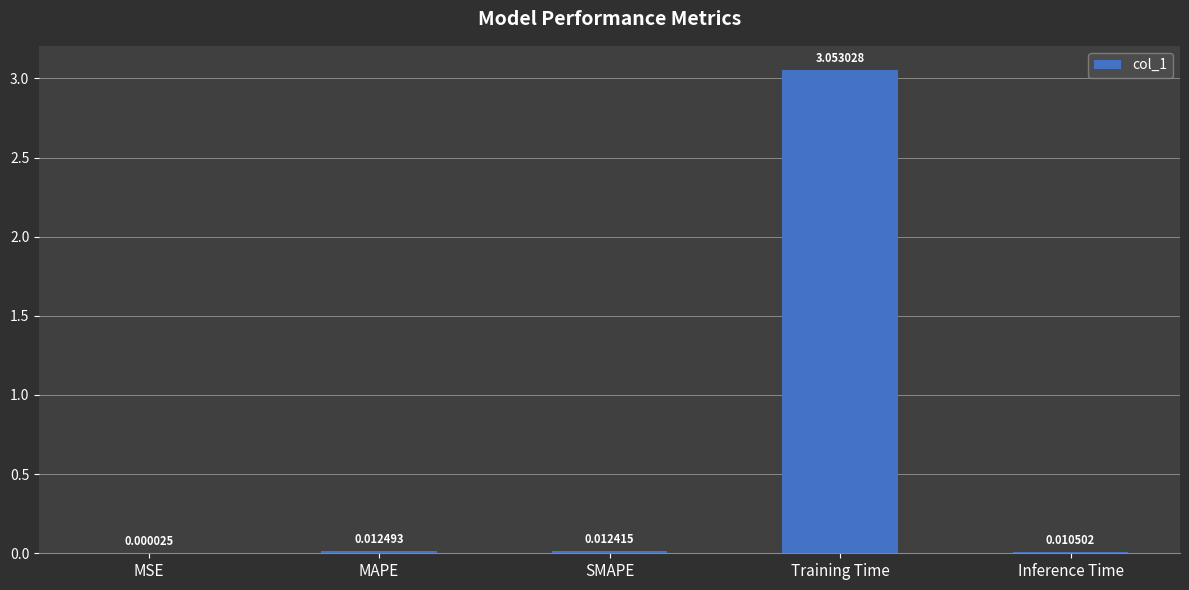

At which label is the value closest to 1?

MAPE